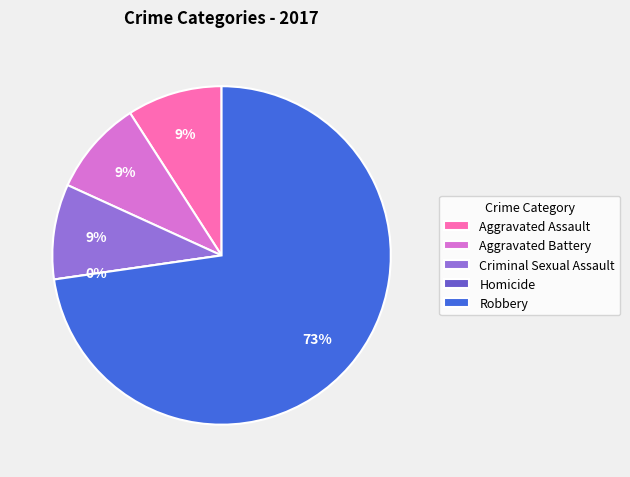

The Aggravated Battery slice represents 9% of the pie. True or false?

True